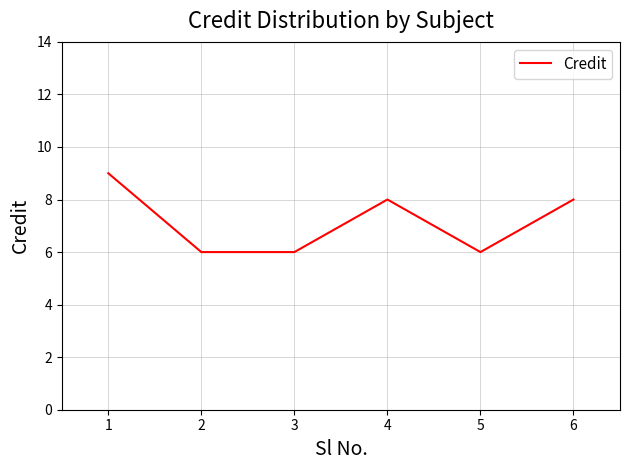

Reading left to right, extract all data points from this chart.

9	6	6	8	6	8